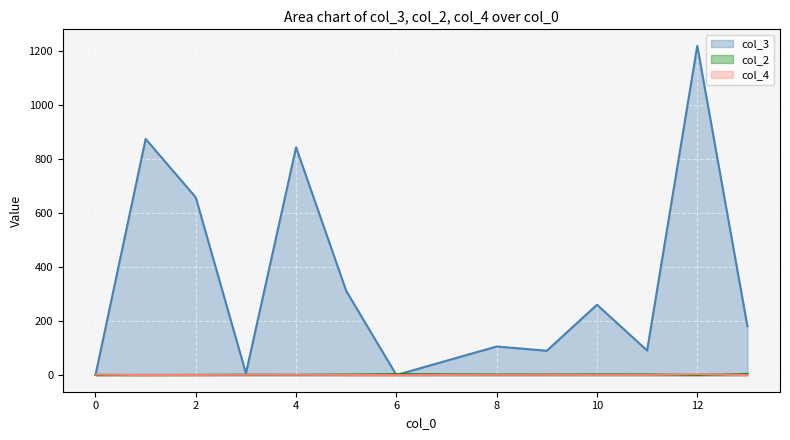

Which series has the largest total across all categories?

col_3